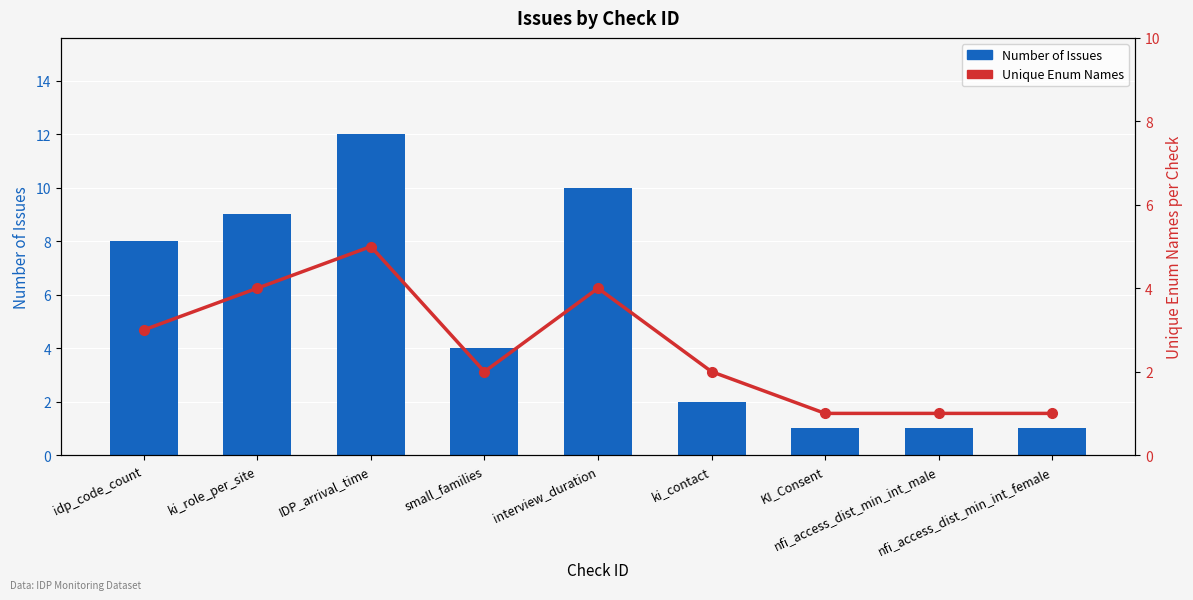

At which category is the sum across all series the highest?

IDP_arrival_time